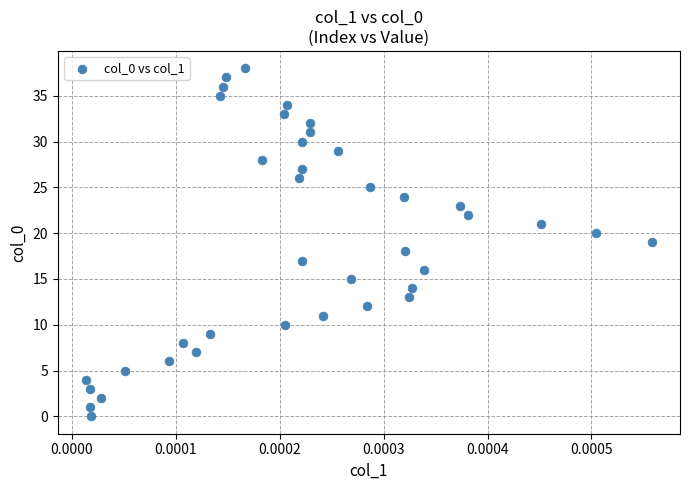

What is the range of Y values (max minus min)?

38